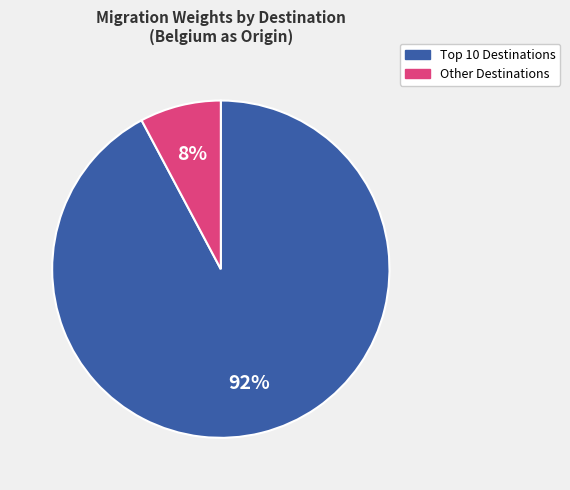

To the nearest percent, what is the average slice percentage?

50%